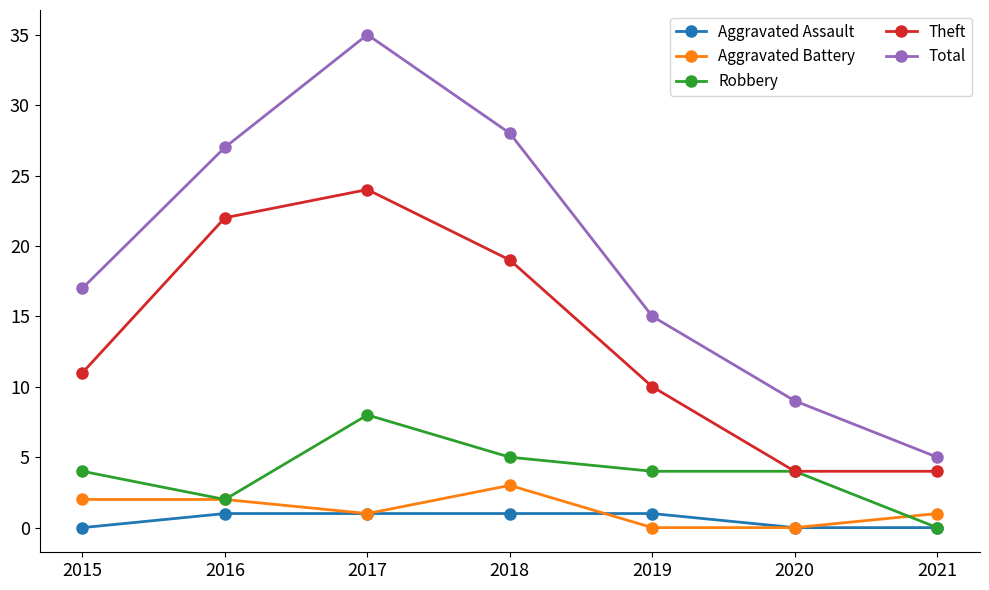

Which label corresponds to the largest value in the chart?

2017